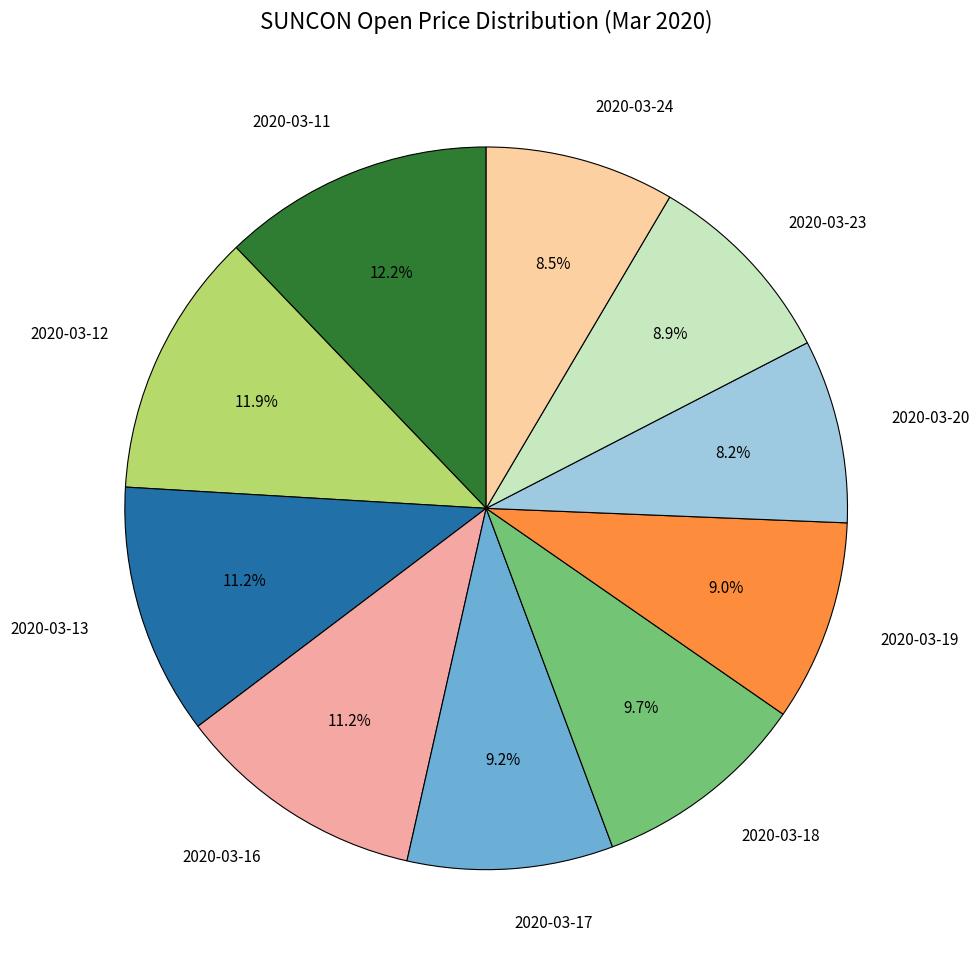

Approximately how many times larger is the value at 2020-03-13 compared to 2020-03-20?

1.4